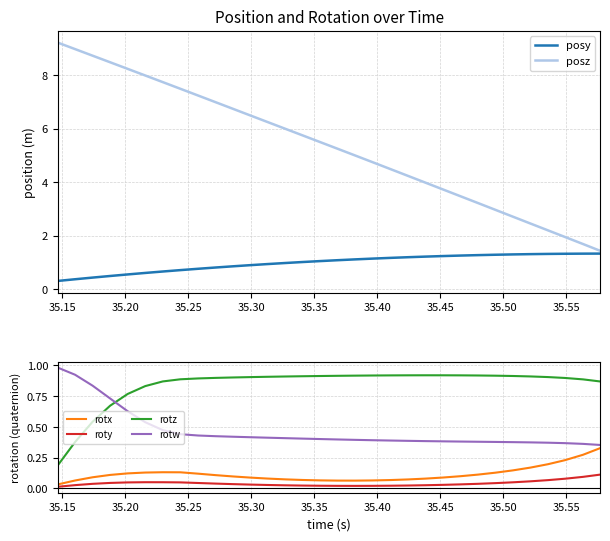

Reading left to right, transcribe all the data shown in this chart.

posy: 0.3	0.4	0.4	0.5	0.6	0.6	0.7	0.7	0.8	0.8	0.9	0.9	0.9	1.0	1.0	1.1	1.1	1.1	1.1	1.2	1.2	1.2	1.2	1.3	1.3	1.3	1.3	1.3	1.3	1.3	1.3	1.3
posz: 9.2	9.0	8.7	8.5	8.2	8.0	7.7	7.5	7.2	7.0	6.7	6.5	6.3	6.0	5.8	5.5	5.3	5.0	4.8	4.5	4.2	4.0	3.7	3.5	3.2	3.0	2.7	2.5	2.2	2.0	1.7	1.4
rotx: 0.0	0.1	0.1	0.1	0.1	0.1	0.1	0.1	0.1	0.1	0.1	0.1	0.1	0.1	0.1	0.1	0.1	0.1	0.1	0.1	0.1	0.1	0.1	0.1	0.1	0.1	0.1	0.2	0.2	0.2	0.3	0.3
roty: 0.0	0.0	0.0	0.0	0.0	0.1	0.1	0.0	0.0	0.0	0.0	0.0	0.0	0.0	0.0	0.0	0.0	0.0	0.0	0.0	0.0	0.0	0.0	0.0	0.0	0.0	0.1	0.1	0.1	0.1	0.1	0.1
rotz: 0.2	0.4	0.5	0.7	0.8	0.8	0.9	0.9	0.9	0.9	0.9	0.9	0.9	0.9	0.9	0.9	0.9	0.9	0.9	0.9	0.9	0.9	0.9	0.9	0.9	0.9	0.9	0.9	0.9	0.9	0.9	0.9
rotw: 1.0	0.9	0.8	0.7	0.6	0.5	0.5	0.4	0.4	0.4	0.4	0.4	0.4	0.4	0.4	0.4	0.4	0.4	0.4	0.4	0.4	0.4	0.4	0.4	0.4	0.4	0.4	0.4	0.4	0.4	0.4	0.4